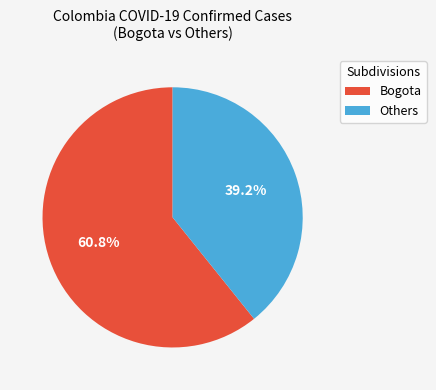

Combined, what portion of the pie is Bogota and Others?

100.0%